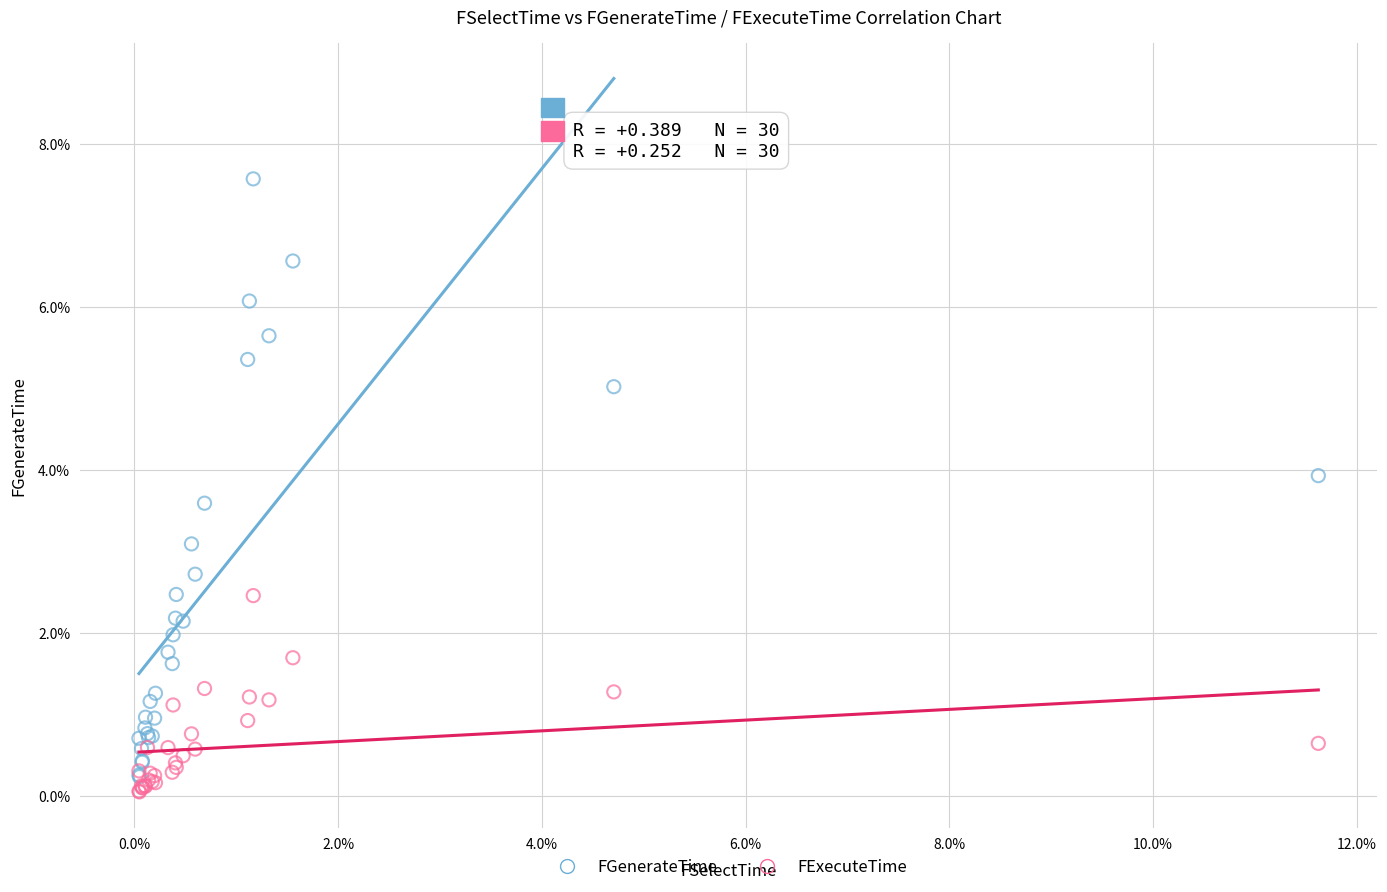

What are all the series names shown in the legend?

FGenerateTime, FExecuteTime